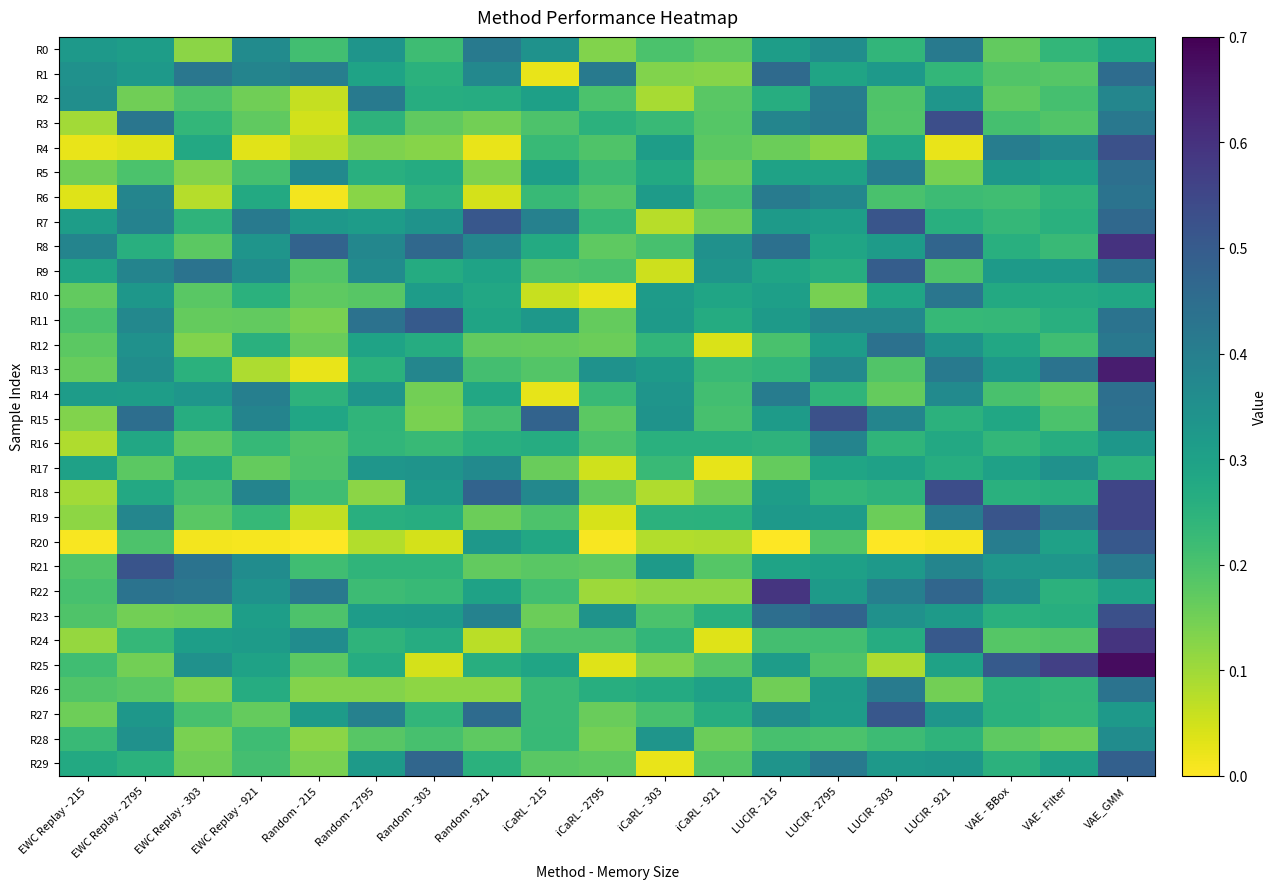

Reading left to right, what are all the values shown in this chart?

R0: EWC Replay - 215=0.3	EWC Replay - 2795=0.3	EWC Replay - 303=0.1	EWC Replay - 921=0.4	Random - 215=0.2	Random - 2795=0.3	Random - 303=0.2	Random - 921=0.4	iCaRL - 215=0.3	iCaRL - 2795=0.1	iCaRL - 303=0.2	iCaRL - 921=0.2	LUCIR - 215=0.3	LUCIR - 2795=0.4	LUCIR - 303=0.2	LUCIR - 921=0.4	VAE - BBox=0.2	VAE - Filter=0.2	VAE_GMM=0.3
R1: EWC Replay - 215=0.3	EWC Replay - 2795=0.3	EWC Replay - 303=0.4	EWC Replay - 921=0.4	Random - 215=0.4	Random - 2795=0.3	Random - 303=0.3	Random - 921=0.4	iCaRL - 215=0.0	iCaRL - 2795=0.4	iCaRL - 303=0.1	iCaRL - 921=0.1	LUCIR - 215=0.5	LUCIR - 2795=0.3	LUCIR - 303=0.3	LUCIR - 921=0.2	VAE - BBox=0.2	VAE - Filter=0.2	VAE_GMM=0.5
R2: EWC Replay - 215=0.4	EWC Replay - 2795=0.2	EWC Replay - 303=0.2	EWC Replay - 921=0.2	Random - 215=0.1	Random - 2795=0.4	Random - 303=0.3	Random - 921=0.3	iCaRL - 215=0.3	iCaRL - 2795=0.2	iCaRL - 303=0.1	iCaRL - 921=0.2	LUCIR - 215=0.3	LUCIR - 2795=0.4	LUCIR - 303=0.2	LUCIR - 921=0.3	VAE - BBox=0.2	VAE - Filter=0.2	VAE_GMM=0.4
R3: EWC Replay - 215=0.1	EWC Replay - 2795=0.4	EWC Replay - 303=0.2	EWC Replay - 921=0.2	Random - 215=0.0	Random - 2795=0.2	Random - 303=0.2	Random - 921=0.1	iCaRL - 215=0.2	iCaRL - 2795=0.3	iCaRL - 303=0.2	iCaRL - 921=0.2	LUCIR - 215=0.4	LUCIR - 2795=0.4	LUCIR - 303=0.2	LUCIR - 921=0.5	VAE - BBox=0.2	VAE - Filter=0.2	VAE_GMM=0.4
R4: EWC Replay - 215=0.0	EWC Replay - 2795=0.0	EWC Replay - 303=0.3	EWC Replay - 921=0.0	Random - 215=0.1	Random - 2795=0.1	Random - 303=0.1	Random - 921=0.0	iCaRL - 215=0.2	iCaRL - 2795=0.2	iCaRL - 303=0.3	iCaRL - 921=0.2	LUCIR - 215=0.2	LUCIR - 2795=0.1	LUCIR - 303=0.3	LUCIR - 921=0.0	VAE - BBox=0.4	VAE - Filter=0.4	VAE_GMM=0.5
R5: EWC Replay - 215=0.2	EWC Replay - 2795=0.2	EWC Replay - 303=0.1	EWC Replay - 921=0.2	Random - 215=0.4	Random - 2795=0.3	Random - 303=0.3	Random - 921=0.1	iCaRL - 215=0.3	iCaRL - 2795=0.2	iCaRL - 303=0.3	iCaRL - 921=0.2	LUCIR - 215=0.3	LUCIR - 2795=0.3	LUCIR - 303=0.4	LUCIR - 921=0.1	VAE - BBox=0.3	VAE - Filter=0.3	VAE_GMM=0.4
R6: EWC Replay - 215=0.0	EWC Replay - 2795=0.4	EWC Replay - 303=0.1	EWC Replay - 921=0.3	Random - 215=0.0	Random - 2795=0.1	Random - 303=0.2	Random - 921=0.0	iCaRL - 215=0.2	iCaRL - 2795=0.2	iCaRL - 303=0.3	iCaRL - 921=0.2	LUCIR - 215=0.4	LUCIR - 2795=0.4	LUCIR - 303=0.2	LUCIR - 921=0.2	VAE - BBox=0.2	VAE - Filter=0.2	VAE_GMM=0.4
R7: EWC Replay - 215=0.3	EWC Replay - 2795=0.4	EWC Replay - 303=0.2	EWC Replay - 921=0.4	Random - 215=0.3	Random - 2795=0.3	Random - 303=0.3	Random - 921=0.5	iCaRL - 215=0.4	iCaRL - 2795=0.2	iCaRL - 303=0.1	iCaRL - 921=0.2	LUCIR - 215=0.3	LUCIR - 2795=0.3	LUCIR - 303=0.5	LUCIR - 921=0.3	VAE - BBox=0.2	VAE - Filter=0.3	VAE_GMM=0.5
R8: EWC Replay - 215=0.4	EWC Replay - 2795=0.3	EWC Replay - 303=0.2	EWC Replay - 921=0.3	Random - 215=0.5	Random - 2795=0.4	Random - 303=0.5	Random - 921=0.4	iCaRL - 215=0.3	iCaRL - 2795=0.2	iCaRL - 303=0.2	iCaRL - 921=0.3	LUCIR - 215=0.4	LUCIR - 2795=0.3	LUCIR - 303=0.3	LUCIR - 921=0.5	VAE - BBox=0.3	VAE - Filter=0.2	VAE_GMM=0.6
R9: EWC Replay - 215=0.3	EWC Replay - 2795=0.4	EWC Replay - 303=0.4	EWC Replay - 921=0.4	Random - 215=0.2	Random - 2795=0.4	Random - 303=0.3	Random - 921=0.3	iCaRL - 215=0.2	iCaRL - 2795=0.2	iCaRL - 303=0.1	iCaRL - 921=0.3	LUCIR - 215=0.3	LUCIR - 2795=0.3	LUCIR - 303=0.5	LUCIR - 921=0.2	VAE - BBox=0.3	VAE - Filter=0.3	VAE_GMM=0.4
R10: EWC Replay - 215=0.2	EWC Replay - 2795=0.3	EWC Replay - 303=0.2	EWC Replay - 921=0.3	Random - 215=0.2	Random - 2795=0.2	Random - 303=0.3	Random - 921=0.3	iCaRL - 215=0.1	iCaRL - 2795=0.0	iCaRL - 303=0.3	iCaRL - 921=0.3	LUCIR - 215=0.3	LUCIR - 2795=0.1	LUCIR - 303=0.3	LUCIR - 921=0.4	VAE - BBox=0.3	VAE - Filter=0.3	VAE_GMM=0.3
R11: EWC Replay - 215=0.2	EWC Replay - 2795=0.4	EWC Replay - 303=0.2	EWC Replay - 921=0.2	Random - 215=0.1	Random - 2795=0.4	Random - 303=0.5	Random - 921=0.3	iCaRL - 215=0.3	iCaRL - 2795=0.2	iCaRL - 303=0.3	iCaRL - 921=0.3	LUCIR - 215=0.3	LUCIR - 2795=0.4	LUCIR - 303=0.4	LUCIR - 921=0.2	VAE - BBox=0.2	VAE - Filter=0.3	VAE_GMM=0.4
R12: EWC Replay - 215=0.2	EWC Replay - 2795=0.3	EWC Replay - 303=0.1	EWC Replay - 921=0.3	Random - 215=0.2	Random - 2795=0.3	Random - 303=0.3	Random - 921=0.2	iCaRL - 215=0.2	iCaRL - 2795=0.2	iCaRL - 303=0.2	iCaRL - 921=0.0	LUCIR - 215=0.2	LUCIR - 2795=0.3	LUCIR - 303=0.4	LUCIR - 921=0.3	VAE - BBox=0.3	VAE - Filter=0.2	VAE_GMM=0.4
R13: EWC Replay - 215=0.2	EWC Replay - 2795=0.4	EWC Replay - 303=0.3	EWC Replay - 921=0.1	Random - 215=0.0	Random - 2795=0.3	Random - 303=0.4	Random - 921=0.2	iCaRL - 215=0.2	iCaRL - 2795=0.3	iCaRL - 303=0.3	iCaRL - 921=0.2	LUCIR - 215=0.2	LUCIR - 2795=0.4	LUCIR - 303=0.2	LUCIR - 921=0.4	VAE - BBox=0.3	VAE - Filter=0.4	VAE_GMM=0.6
R14: EWC Replay - 215=0.3	EWC Replay - 2795=0.3	EWC Replay - 303=0.3	EWC Replay - 921=0.4	Random - 215=0.2	Random - 2795=0.3	Random - 303=0.2	Random - 921=0.3	iCaRL - 215=0.0	iCaRL - 2795=0.2	iCaRL - 303=0.3	iCaRL - 921=0.2	LUCIR - 215=0.4	LUCIR - 2795=0.2	LUCIR - 303=0.2	LUCIR - 921=0.4	VAE - BBox=0.2	VAE - Filter=0.2	VAE_GMM=0.4
R15: EWC Replay - 215=0.1	EWC Replay - 2795=0.4	EWC Replay - 303=0.3	EWC Replay - 921=0.4	Random - 215=0.3	Random - 2795=0.2	Random - 303=0.1	Random - 921=0.2	iCaRL - 215=0.5	iCaRL - 2795=0.2	iCaRL - 303=0.3	iCaRL - 921=0.2	LUCIR - 215=0.3	LUCIR - 2795=0.5	LUCIR - 303=0.4	LUCIR - 921=0.2	VAE - BBox=0.3	VAE - Filter=0.2	VAE_GMM=0.4
R16: EWC Replay - 215=0.1	EWC Replay - 2795=0.3	EWC Replay - 303=0.2	EWC Replay - 921=0.2	Random - 215=0.2	Random - 2795=0.2	Random - 303=0.2	Random - 921=0.3	iCaRL - 215=0.3	iCaRL - 2795=0.2	iCaRL - 303=0.3	iCaRL - 921=0.3	LUCIR - 215=0.2	LUCIR - 2795=0.4	LUCIR - 303=0.2	LUCIR - 921=0.3	VAE - BBox=0.2	VAE - Filter=0.3	VAE_GMM=0.3
R17: EWC Replay - 215=0.3	EWC Replay - 2795=0.2	EWC Replay - 303=0.3	EWC Replay - 921=0.2	Random - 215=0.2	Random - 2795=0.3	Random - 303=0.3	Random - 921=0.4	iCaRL - 215=0.2	iCaRL - 2795=0.1	iCaRL - 303=0.2	iCaRL - 921=0.0	LUCIR - 215=0.2	LUCIR - 2795=0.3	LUCIR - 303=0.3	LUCIR - 921=0.3	VAE - BBox=0.3	VAE - Filter=0.3	VAE_GMM=0.3
R18: EWC Replay - 215=0.1	EWC Replay - 2795=0.3	EWC Replay - 303=0.2	EWC Replay - 921=0.4	Random - 215=0.2	Random - 2795=0.1	Random - 303=0.3	Random - 921=0.5	iCaRL - 215=0.4	iCaRL - 2795=0.2	iCaRL - 303=0.1	iCaRL - 921=0.2	LUCIR - 215=0.3	LUCIR - 2795=0.2	LUCIR - 303=0.2	LUCIR - 921=0.5	VAE - BBox=0.3	VAE - Filter=0.3	VAE_GMM=0.6
R19: EWC Replay - 215=0.1	EWC Replay - 2795=0.4	EWC Replay - 303=0.2	EWC Replay - 921=0.2	Random - 215=0.1	Random - 2795=0.3	Random - 303=0.3	Random - 921=0.2	iCaRL - 215=0.2	iCaRL - 2795=0.0	iCaRL - 303=0.2	iCaRL - 921=0.3	LUCIR - 215=0.3	LUCIR - 2795=0.3	LUCIR - 303=0.2	LUCIR - 921=0.4	VAE - BBox=0.5	VAE - Filter=0.4	VAE_GMM=0.6
R20: EWC Replay - 215=0.0	EWC Replay - 2795=0.2	EWC Replay - 303=0.0	EWC Replay - 921=0.0	Random - 215=0.0	Random - 2795=0.1	Random - 303=0.0	Random - 921=0.3	iCaRL - 215=0.3	iCaRL - 2795=0.0	iCaRL - 303=0.1	iCaRL - 921=0.1	LUCIR - 215=0.0	LUCIR - 2795=0.2	LUCIR - 303=0.0	LUCIR - 921=0.0	VAE - BBox=0.4	VAE - Filter=0.3	VAE_GMM=0.5
R21: EWC Replay - 215=0.2	EWC Replay - 2795=0.5	EWC Replay - 303=0.4	EWC Replay - 921=0.4	Random - 215=0.2	Random - 2795=0.2	Random - 303=0.2	Random - 921=0.2	iCaRL - 215=0.2	iCaRL - 2795=0.2	iCaRL - 303=0.3	iCaRL - 921=0.2	LUCIR - 215=0.3	LUCIR - 2795=0.3	LUCIR - 303=0.3	LUCIR - 921=0.4	VAE - BBox=0.3	VAE - Filter=0.3	VAE_GMM=0.4
R22: EWC Replay - 215=0.2	EWC Replay - 2795=0.4	EWC Replay - 303=0.4	EWC Replay - 921=0.3	Random - 215=0.4	Random - 2795=0.2	Random - 303=0.2	Random - 921=0.3	iCaRL - 215=0.2	iCaRL - 2795=0.1	iCaRL - 303=0.1	iCaRL - 921=0.1	LUCIR - 215=0.6	LUCIR - 2795=0.3	LUCIR - 303=0.4	LUCIR - 921=0.5	VAE - BBox=0.4	VAE - Filter=0.3	VAE_GMM=0.3
R23: EWC Replay - 215=0.2	EWC Replay - 2795=0.1	EWC Replay - 303=0.2	EWC Replay - 921=0.3	Random - 215=0.2	Random - 2795=0.3	Random - 303=0.3	Random - 921=0.4	iCaRL - 215=0.2	iCaRL - 2795=0.3	iCaRL - 303=0.2	iCaRL - 921=0.3	LUCIR - 215=0.4	LUCIR - 2795=0.5	LUCIR - 303=0.3	LUCIR - 921=0.3	VAE - BBox=0.3	VAE - Filter=0.3	VAE_GMM=0.5
R24: EWC Replay - 215=0.1	EWC Replay - 2795=0.2	EWC Replay - 303=0.3	EWC Replay - 921=0.3	Random - 215=0.4	Random - 2795=0.2	Random - 303=0.3	Random - 921=0.1	iCaRL - 215=0.2	iCaRL - 2795=0.2	iCaRL - 303=0.2	iCaRL - 921=0.0	LUCIR - 215=0.2	LUCIR - 2795=0.2	LUCIR - 303=0.3	LUCIR - 921=0.5	VAE - BBox=0.2	VAE - Filter=0.2	VAE_GMM=0.6
R25: EWC Replay - 215=0.2	EWC Replay - 2795=0.1	EWC Replay - 303=0.3	EWC Replay - 921=0.3	Random - 215=0.2	Random - 2795=0.3	Random - 303=0.0	Random - 921=0.3	iCaRL - 215=0.3	iCaRL - 2795=0.0	iCaRL - 303=0.1	iCaRL - 921=0.2	LUCIR - 215=0.3	LUCIR - 2795=0.2	LUCIR - 303=0.1	LUCIR - 921=0.3	VAE - BBox=0.5	VAE - Filter=0.6	VAE_GMM=0.7
R26: EWC Replay - 215=0.2	EWC Replay - 2795=0.2	EWC Replay - 303=0.1	EWC Replay - 921=0.3	Random - 215=0.1	Random - 2795=0.1	Random - 303=0.1	Random - 921=0.1	iCaRL - 215=0.2	iCaRL - 2795=0.3	iCaRL - 303=0.3	iCaRL - 921=0.3	LUCIR - 215=0.2	LUCIR - 2795=0.3	LUCIR - 303=0.4	LUCIR - 921=0.1	VAE - BBox=0.3	VAE - Filter=0.2	VAE_GMM=0.4
R27: EWC Replay - 215=0.2	EWC Replay - 2795=0.3	EWC Replay - 303=0.2	EWC Replay - 921=0.2	Random - 215=0.3	Random - 2795=0.4	Random - 303=0.2	Random - 921=0.5	iCaRL - 215=0.2	iCaRL - 2795=0.2	iCaRL - 303=0.2	iCaRL - 921=0.3	LUCIR - 215=0.4	LUCIR - 2795=0.3	LUCIR - 303=0.5	LUCIR - 921=0.3	VAE - BBox=0.3	VAE - Filter=0.2	VAE_GMM=0.3
R28: EWC Replay - 215=0.2	EWC Replay - 2795=0.3	EWC Replay - 303=0.1	EWC Replay - 921=0.2	Random - 215=0.1	Random - 2795=0.2	Random - 303=0.2	Random - 921=0.2	iCaRL - 215=0.2	iCaRL - 2795=0.1	iCaRL - 303=0.3	iCaRL - 921=0.2	LUCIR - 215=0.2	LUCIR - 2795=0.2	LUCIR - 303=0.2	LUCIR - 921=0.2	VAE - BBox=0.2	VAE - Filter=0.2	VAE_GMM=0.4
R29: EWC Replay - 215=0.3	EWC Replay - 2795=0.3	EWC Replay - 303=0.2	EWC Replay - 921=0.2	Random - 215=0.1	Random - 2795=0.3	Random - 303=0.5	Random - 921=0.3	iCaRL - 215=0.2	iCaRL - 2795=0.2	iCaRL - 303=0.0	iCaRL - 921=0.2	LUCIR - 215=0.3	LUCIR - 2795=0.4	LUCIR - 303=0.3	LUCIR - 921=0.3	VAE - BBox=0.3	VAE - Filter=0.3	VAE_GMM=0.5